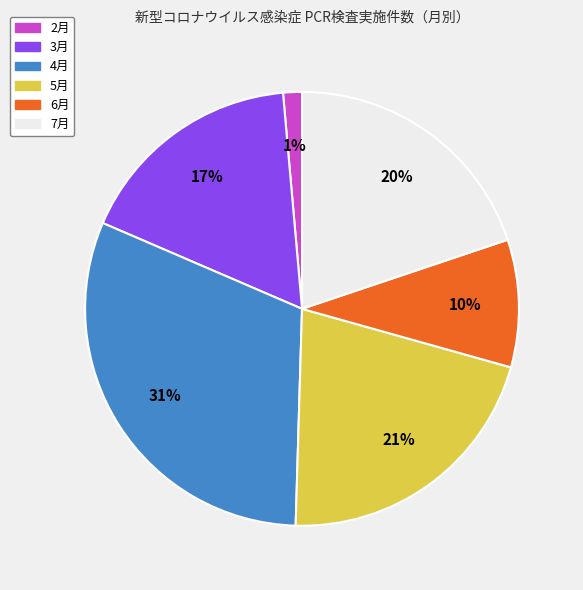

Rank the categories by value from lowest to highest.

2月, 6月, 3月, 7月, 5月, 4月